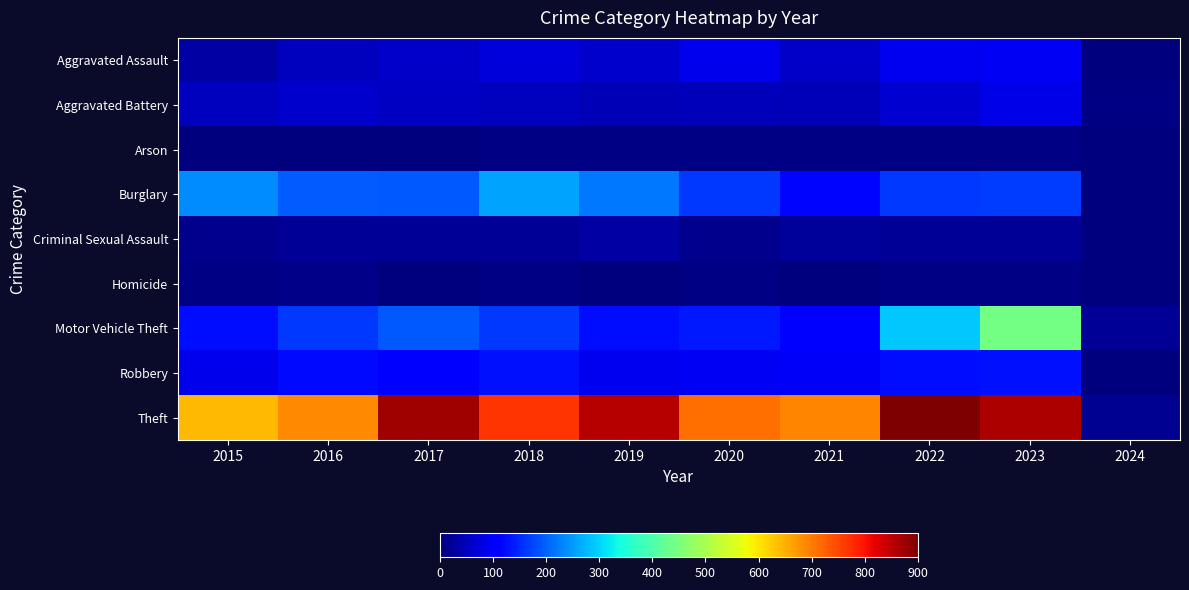

Which series has the largest range (max minus min)?

Theft